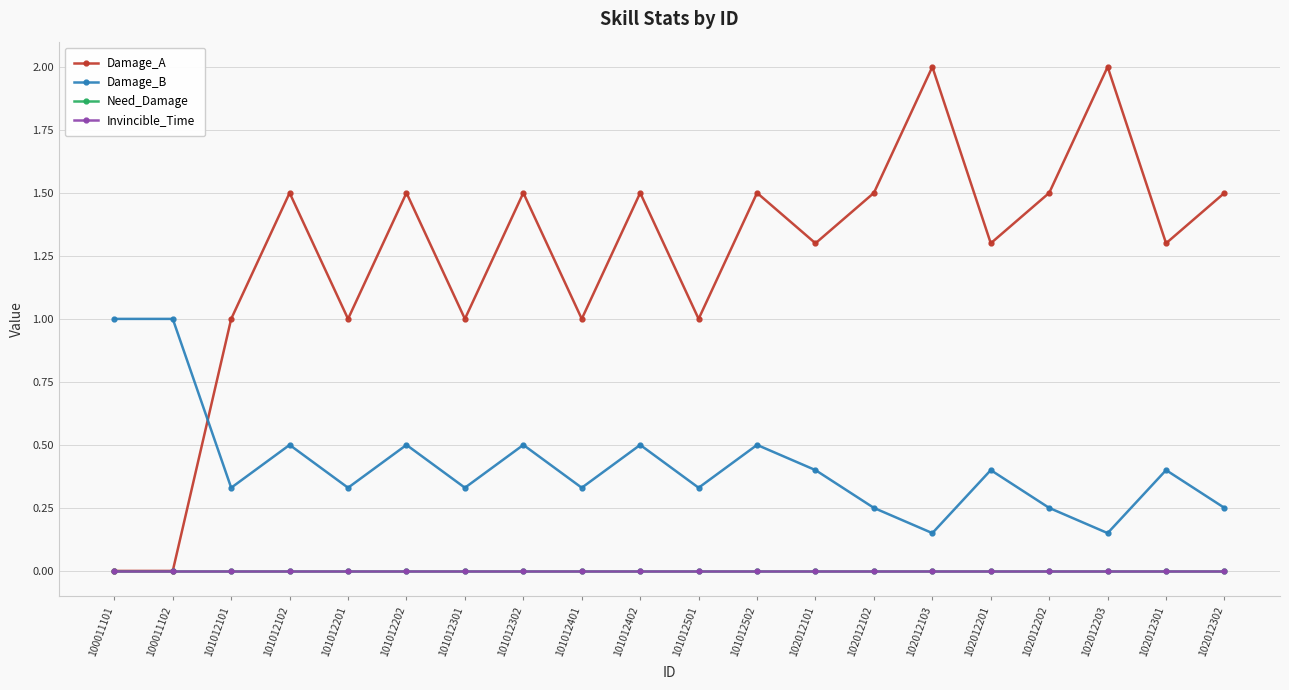

Is this an area chart (filled region under the line)?

No